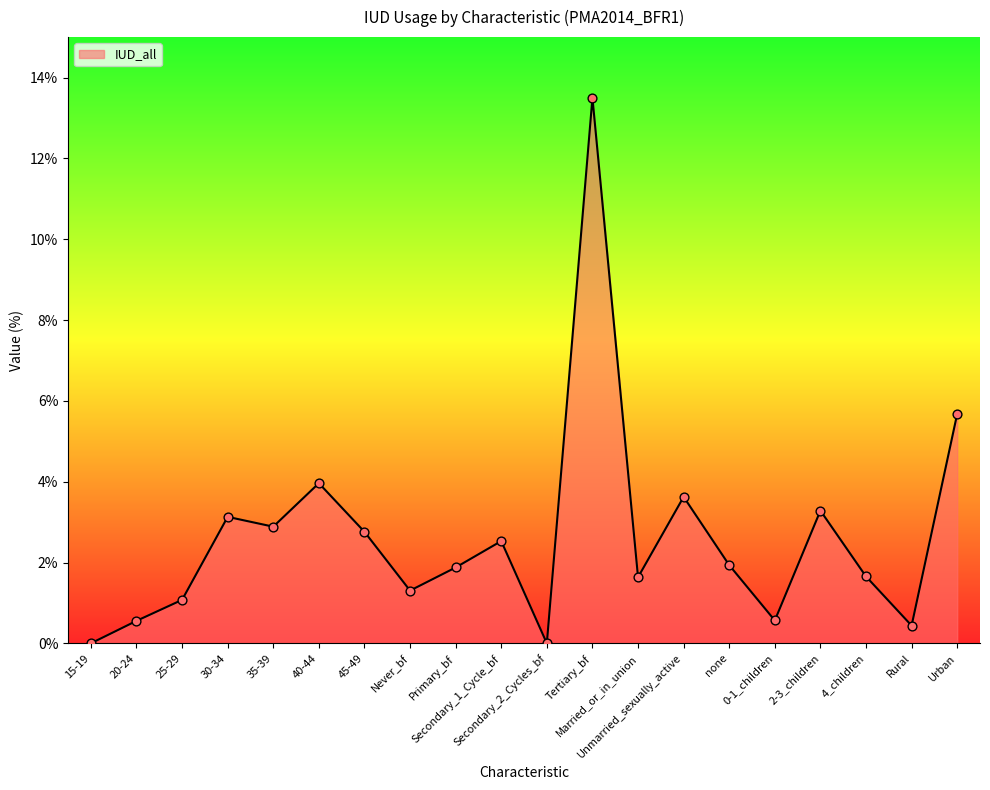

What is the change in value from 30-34 to Never_bf?

-1.8